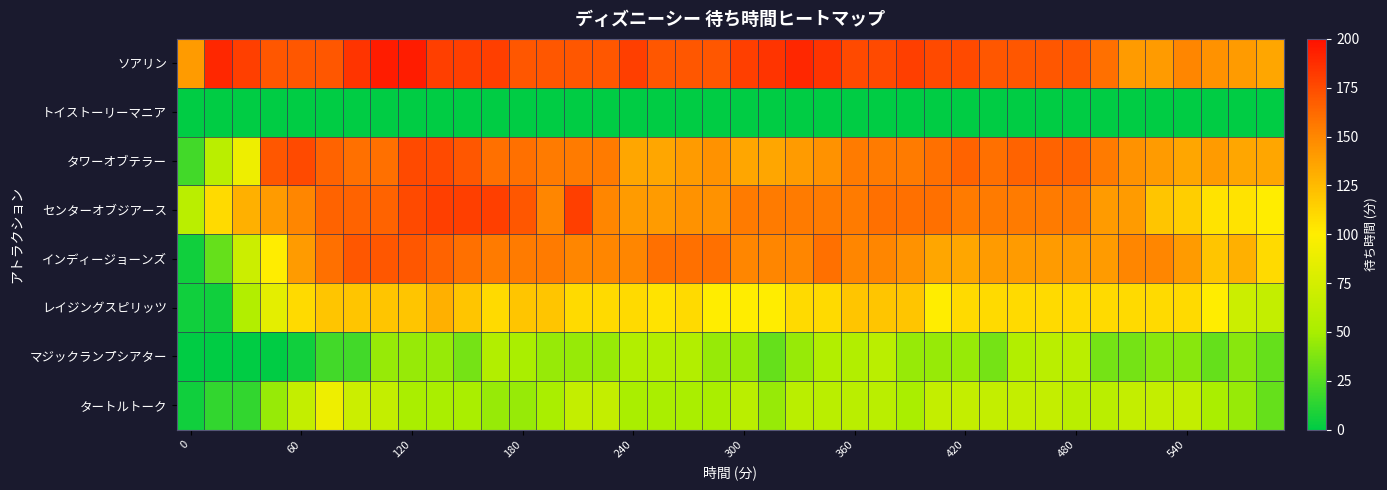

List the series in order of their peak value, lowest first.

トイストーリーマニア, マジックランプシアター, タートルトーク, レイジングスピリッツ, インディージョーンズ, タワーオブテラー, センターオブジアース, ソアリン